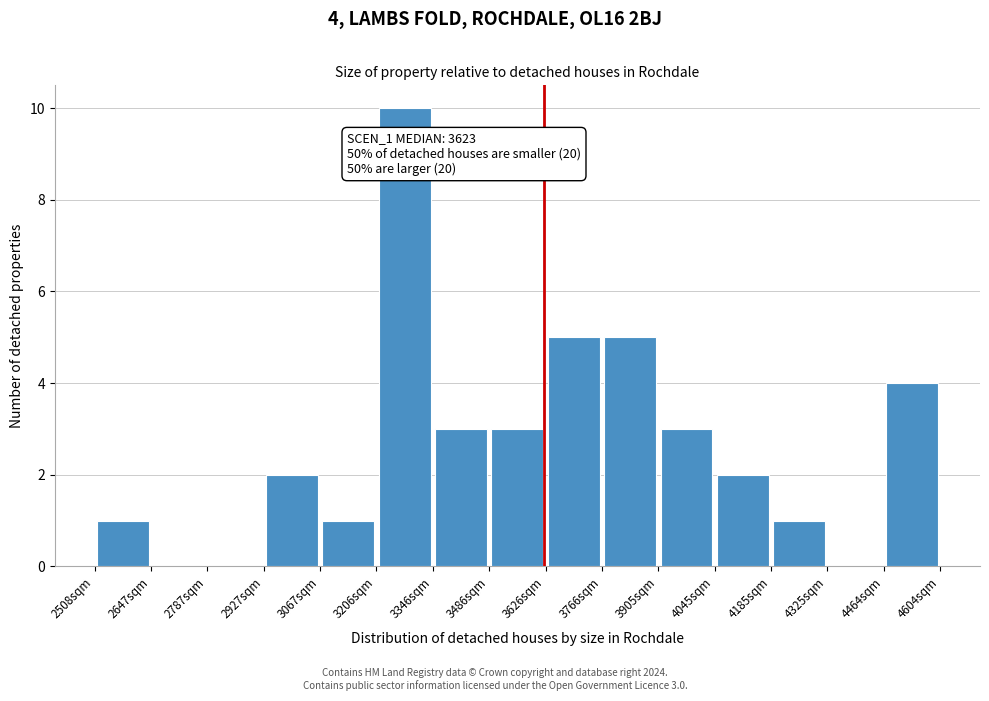

Over which range of the x-axis is the bar tallest?

3200 to 3340